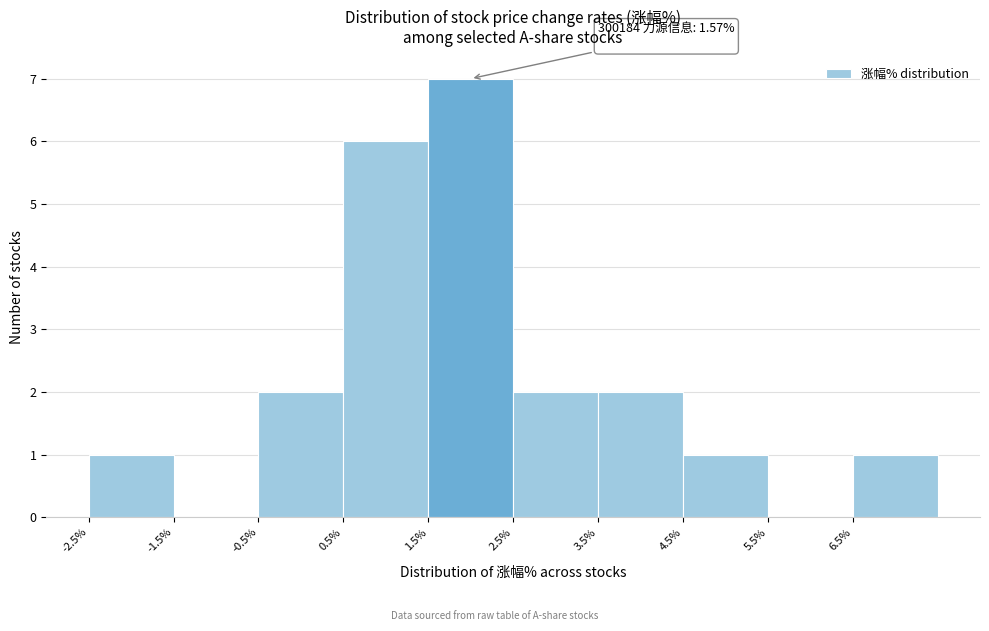

Which range on the x-axis has the tallest bar?

1.5 to 2.5